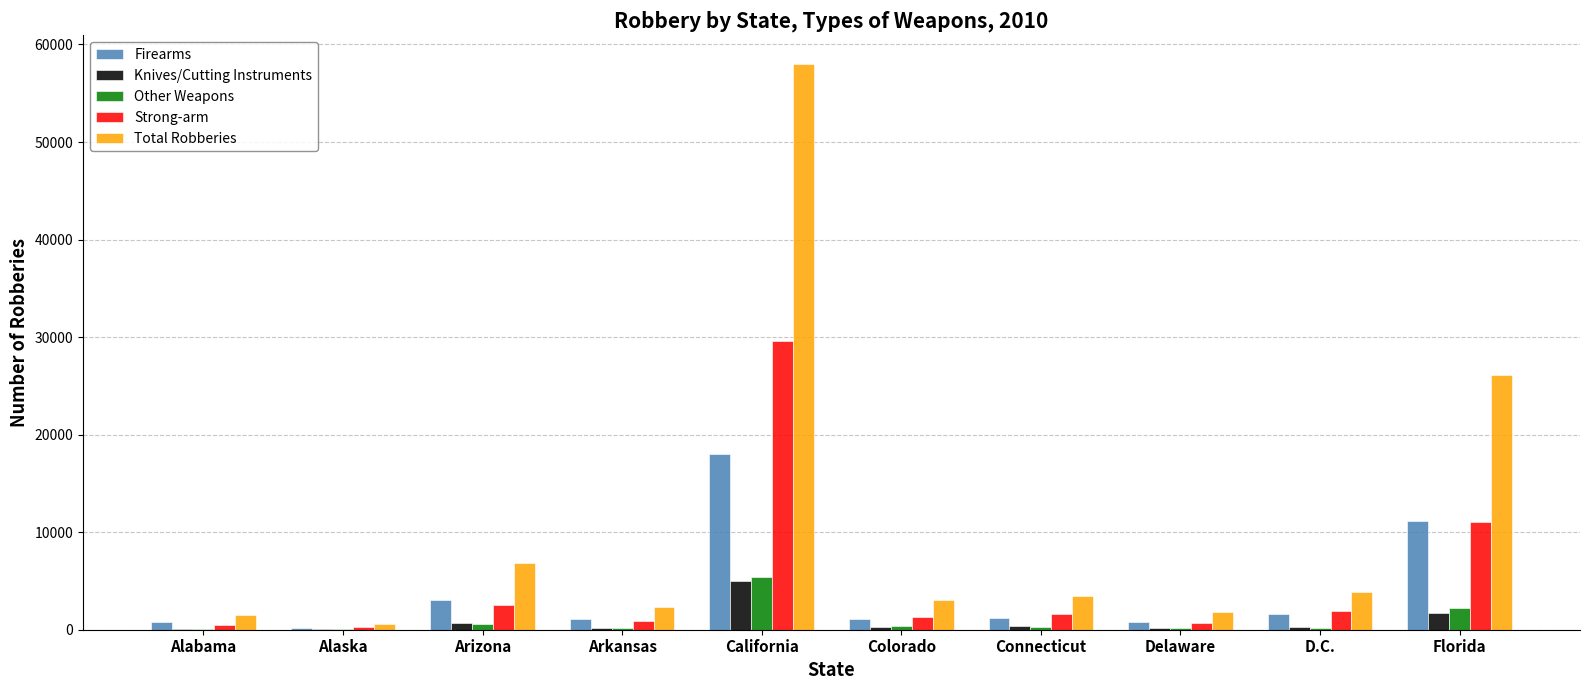

Which series has the largest total across all categories?

Total Robberies